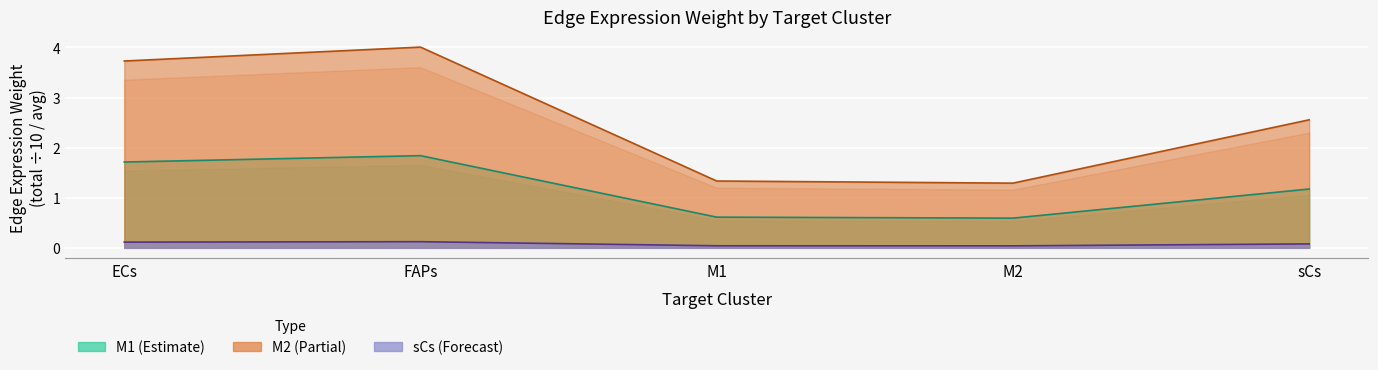

True or false: M1_edge_avg has more than 0 interior local peaks.

True